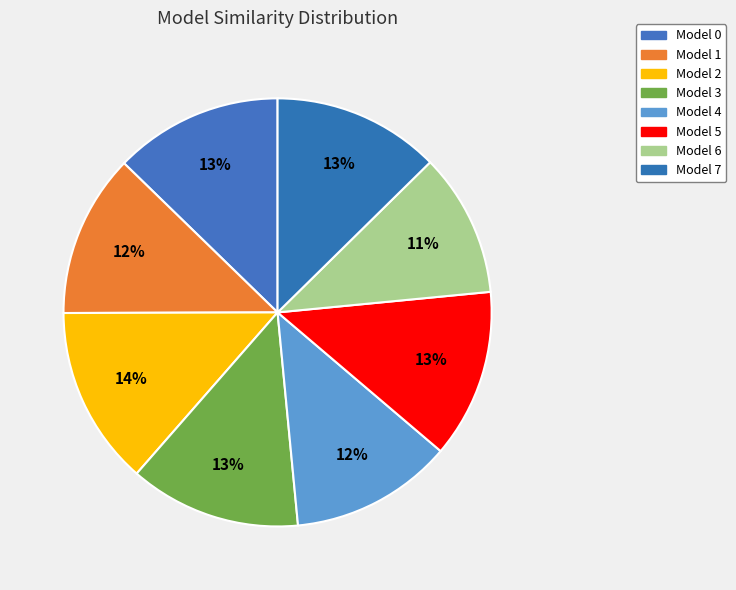

How many slices are in this pie chart?

8